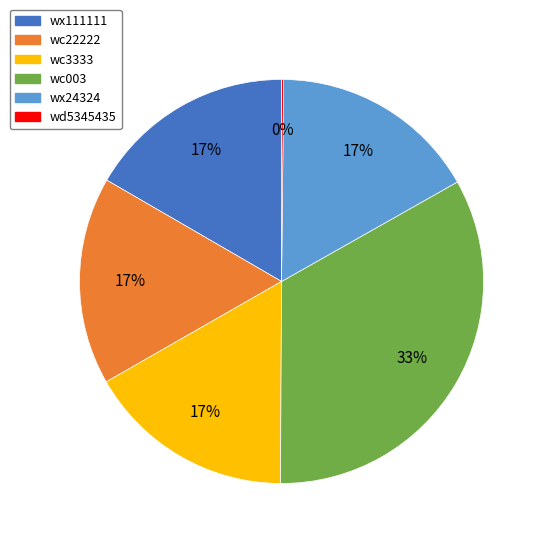

To the nearest percent, what is the average slice percentage?

17%